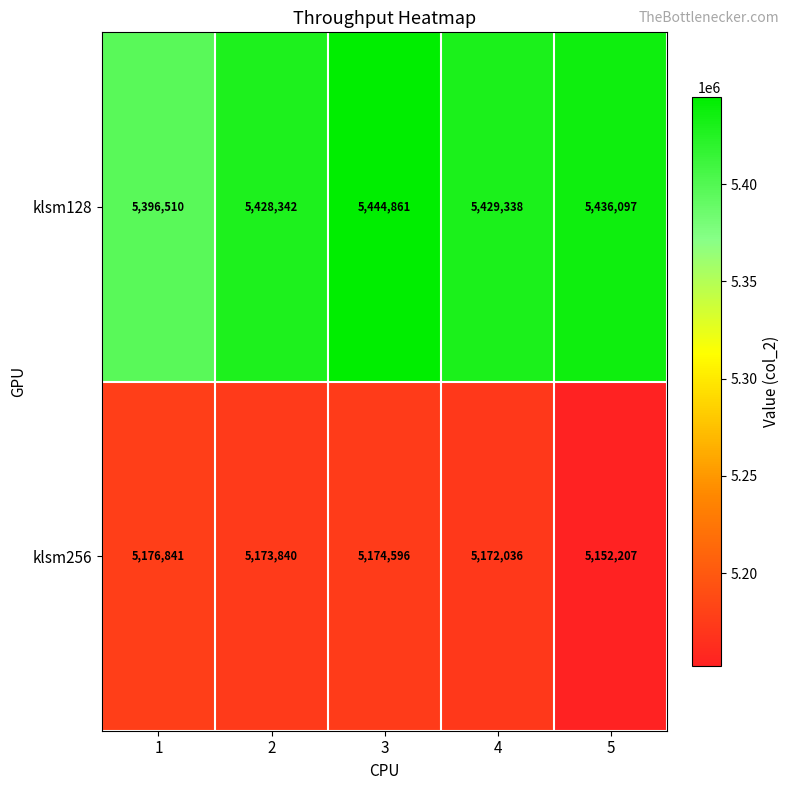

Between 1 and 5, which series saw the biggest shift?

klsm128